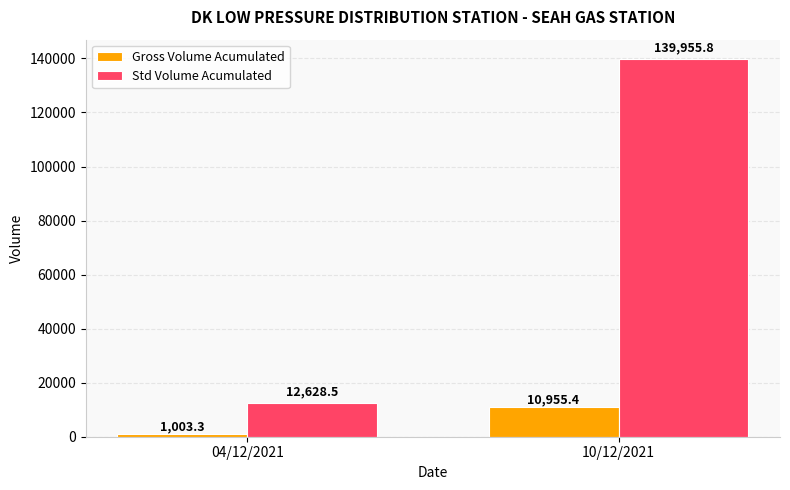

What is the approximate value of Std Volume Acumulated at 10/12/2021?

139955.8